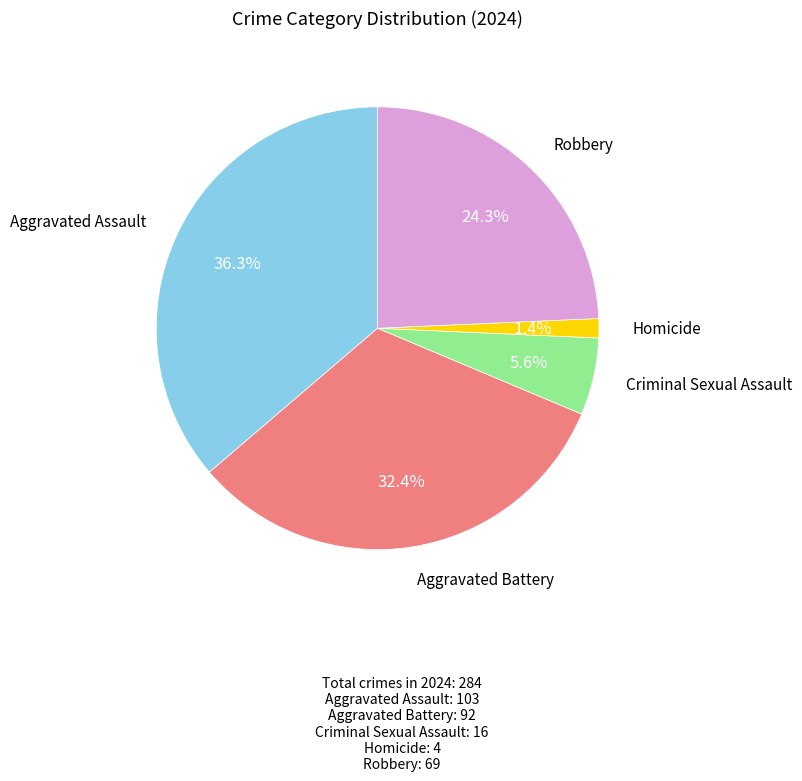

Is there any slice that represents more than half of the pie?

No